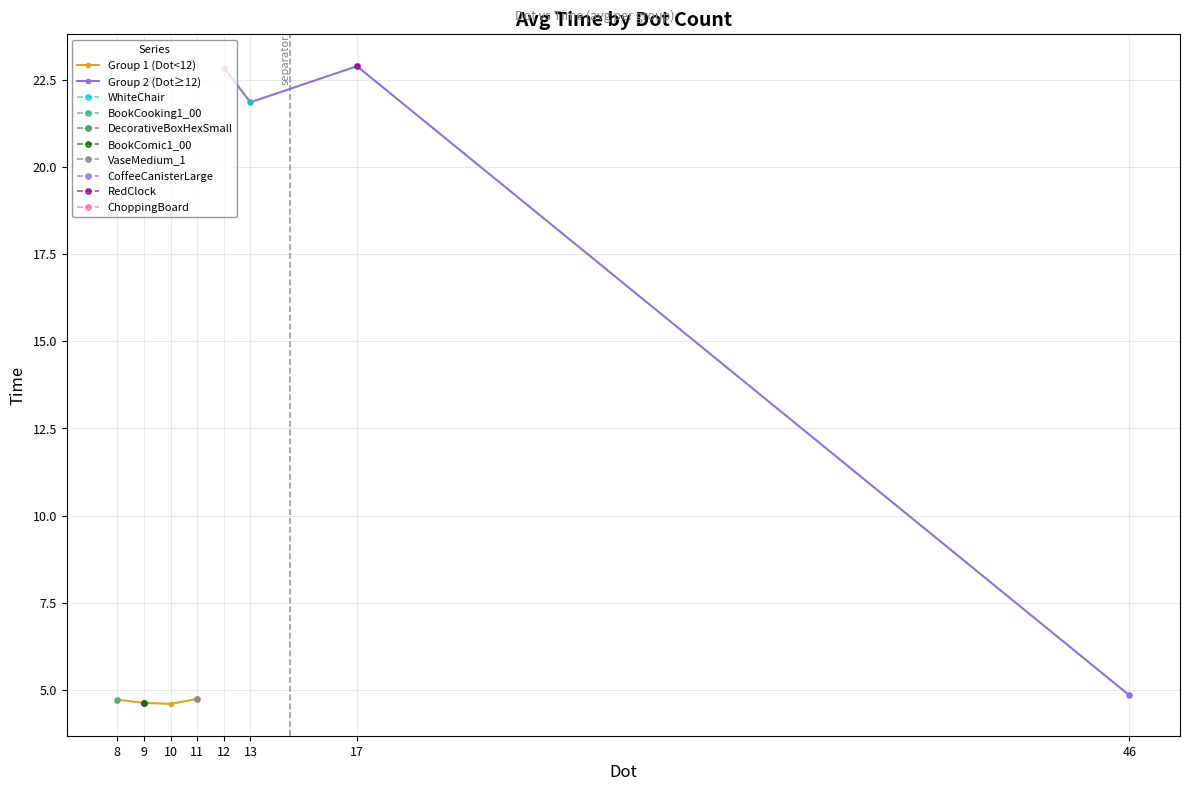

The value of Group 1 (Dot<12) at 10 is 4.6. True or false?

True